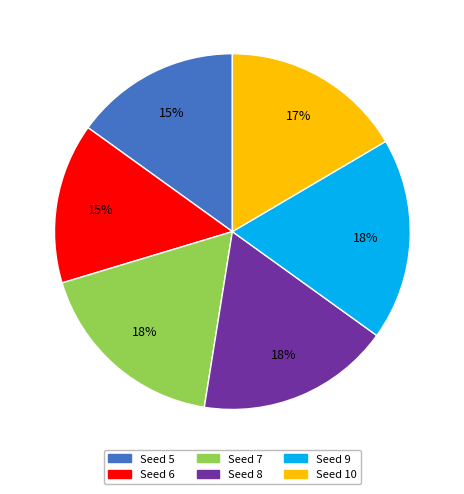

How many segments does this pie chart have?

6